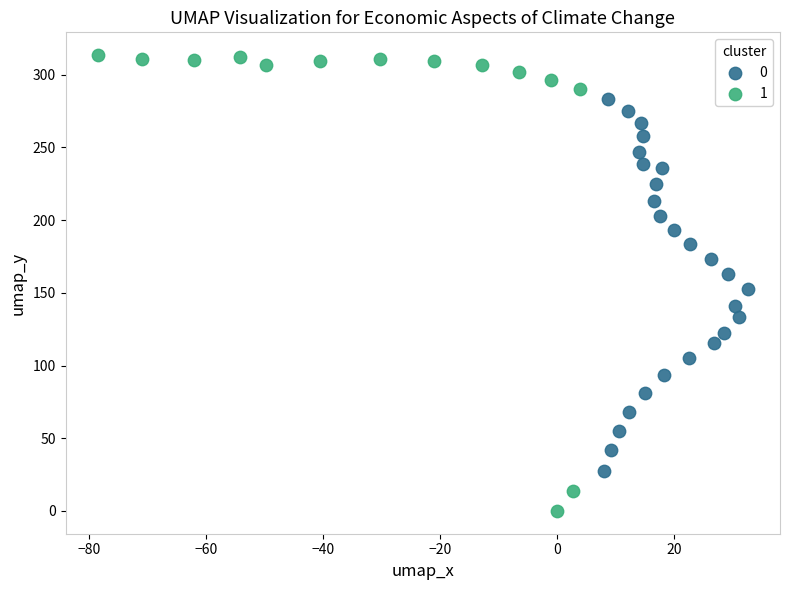

What are all the series names shown in the legend?

0, 1